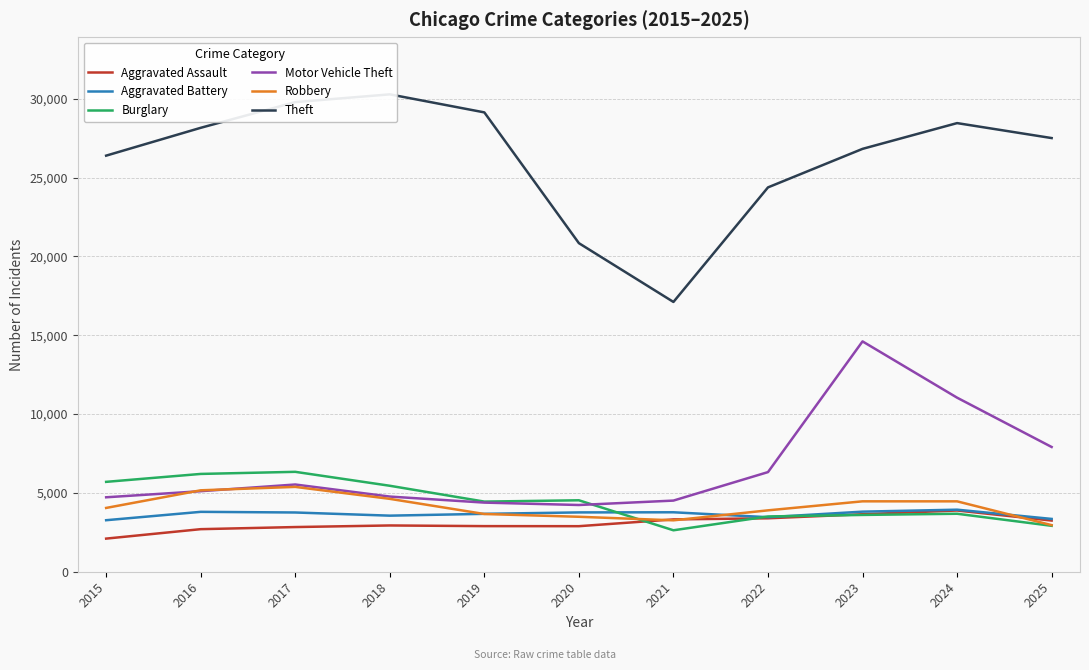

Reading right to left, what are all the values shown in this chart?

Aggravated Assault: 3246	3884	3646	3390	3319	2889	2893	2935	2834	2700	2101
Aggravated Battery: 3350	3936	3811	3459	3771	3763	3673	3557	3758	3799	3268
Burglary: 2913	3678	3603	3506	2629	4532	4449	5453	6337	6204	5701
Motor Vehicle Theft: 7913	11041	14611	6320	4513	4233	4385	4768	5533	5109	4722
Robbery: 2956	4465	4466	3894	3261	3486	3662	4623	5382	5165	4047
Theft: 27509	28458	26824	24380	17113	20842	29138	30282	29790	28159	26394